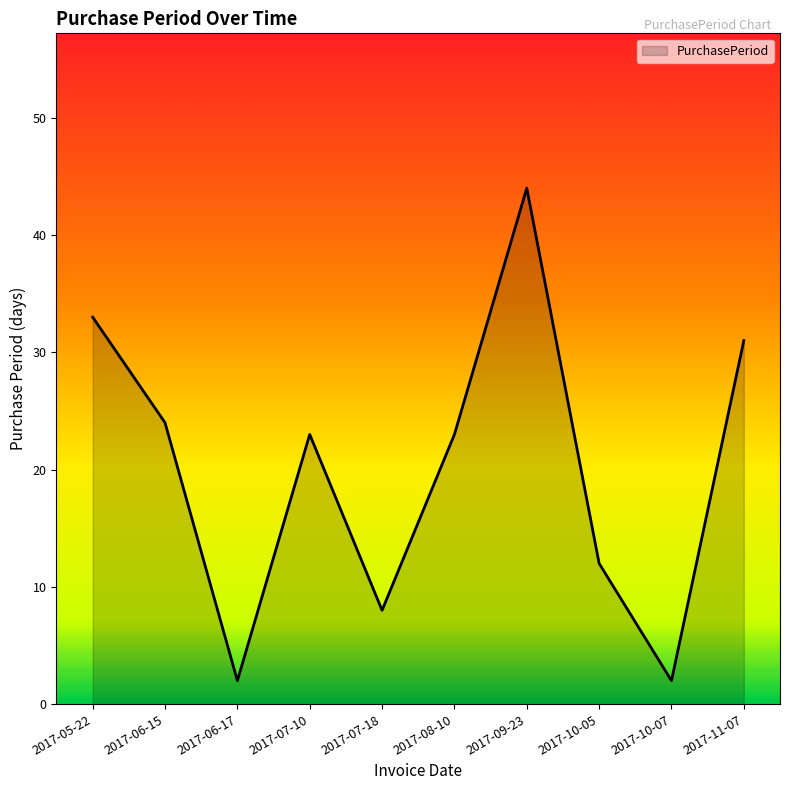

Between 2017-06-17 and 2017-09-23, which is larger?

2017-09-23